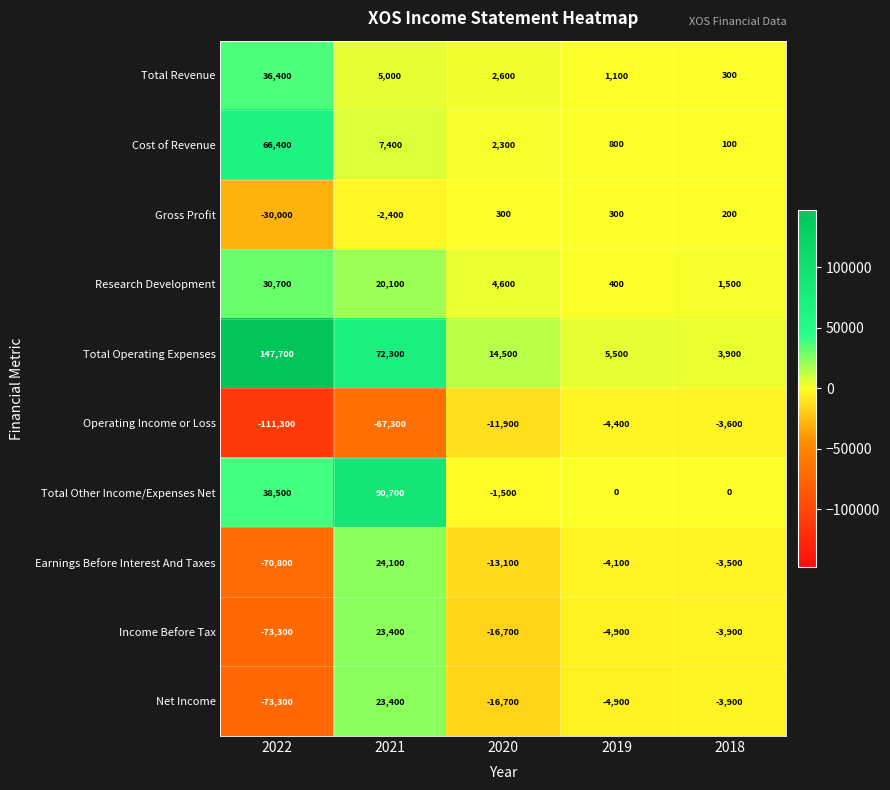

True or false: Operating Income or Loss has a value of -111300 at 2022.

True